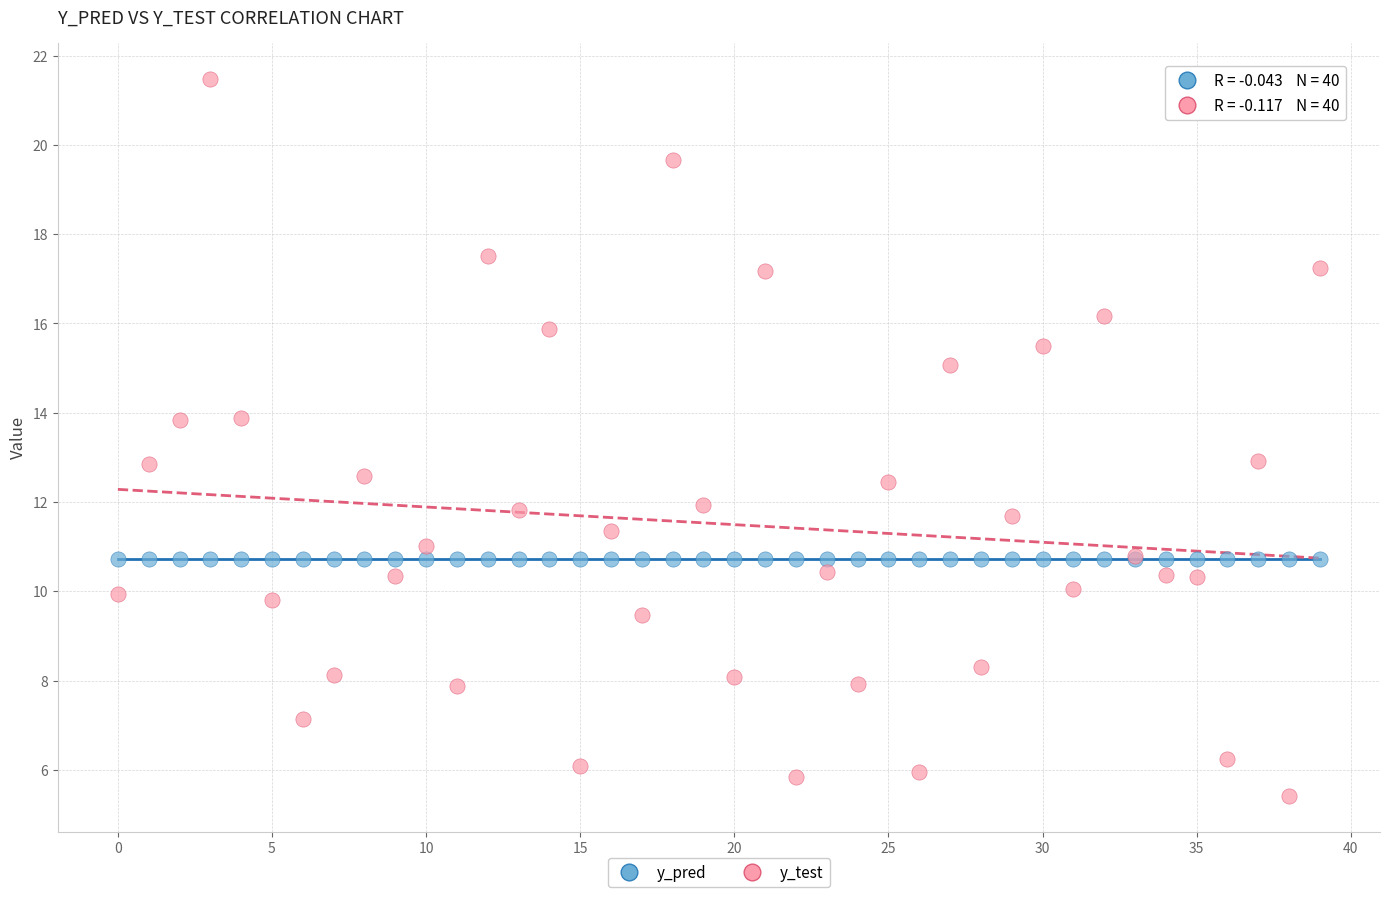

What are all the series names shown in the legend?

y_pred, y_test